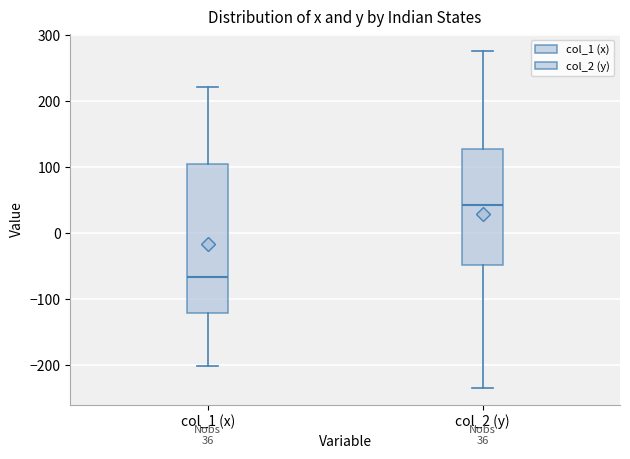

Which box has the lowest median line?

col_1 (x)